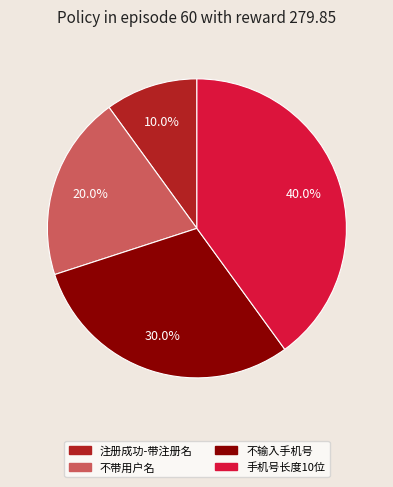

To the nearest percent, what portion does 不带用户名 represent?

20%